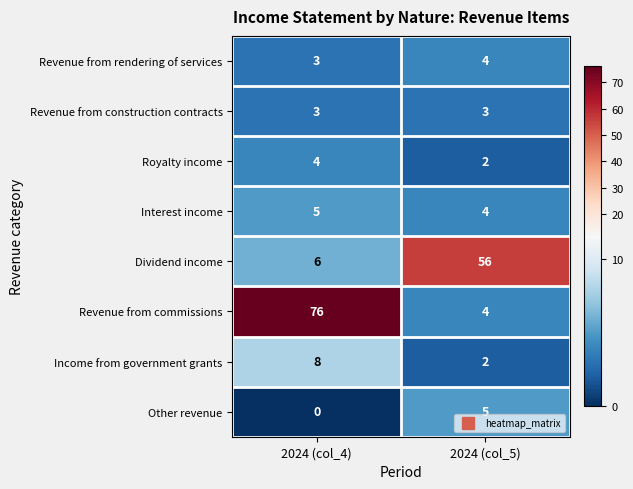

Which category has the highest value in the Revenue from commissions series?

2024 (col_4)